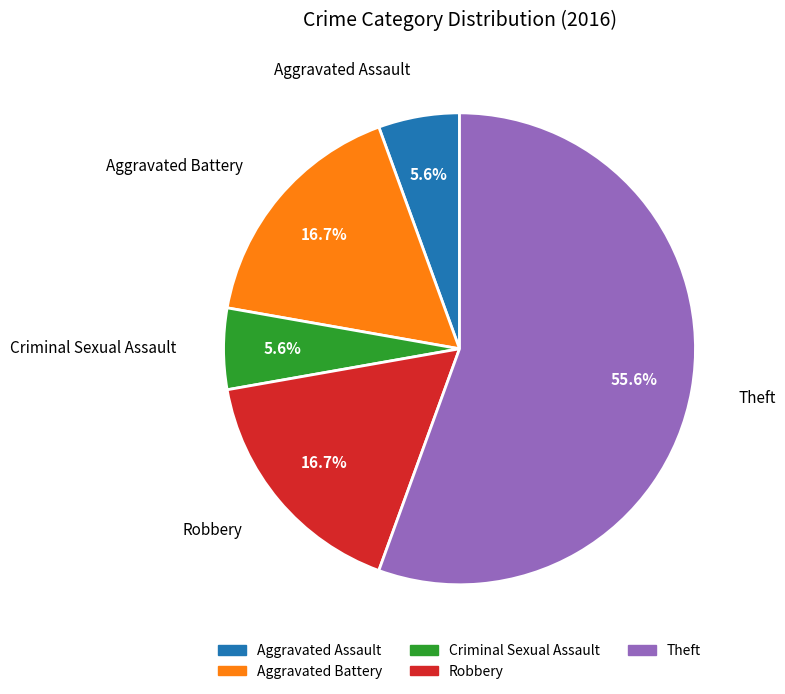

What is the largest slice in the pie chart?

Theft